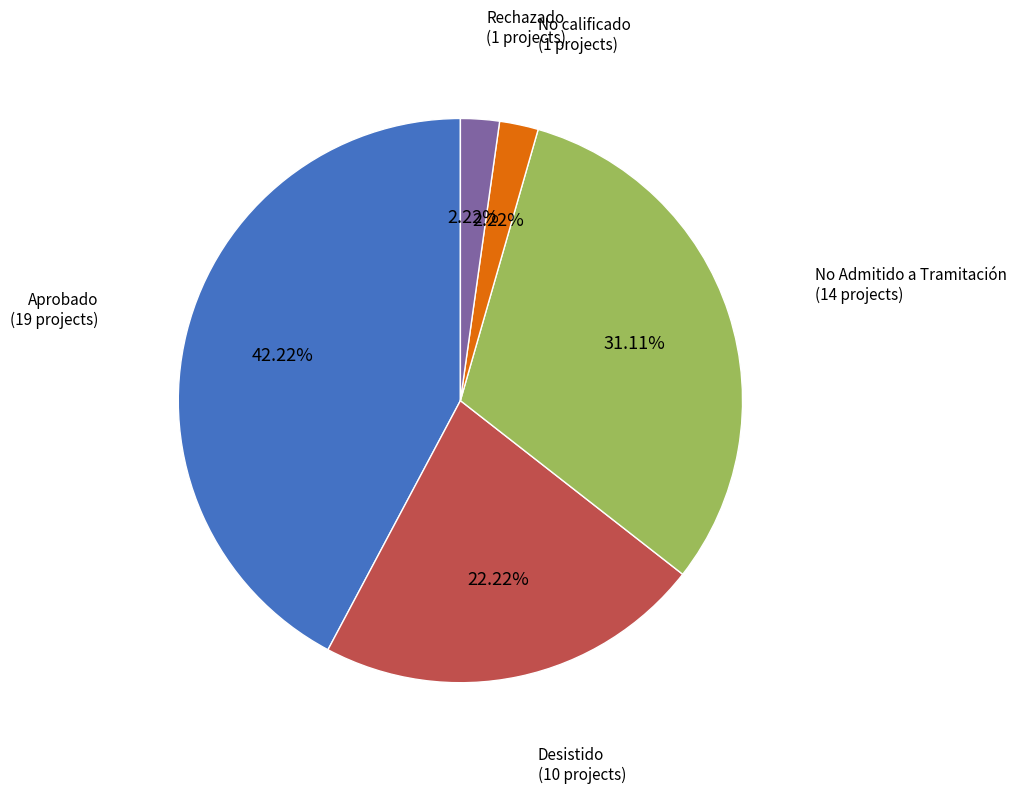

To the nearest percent, what is the average slice percentage?

20%